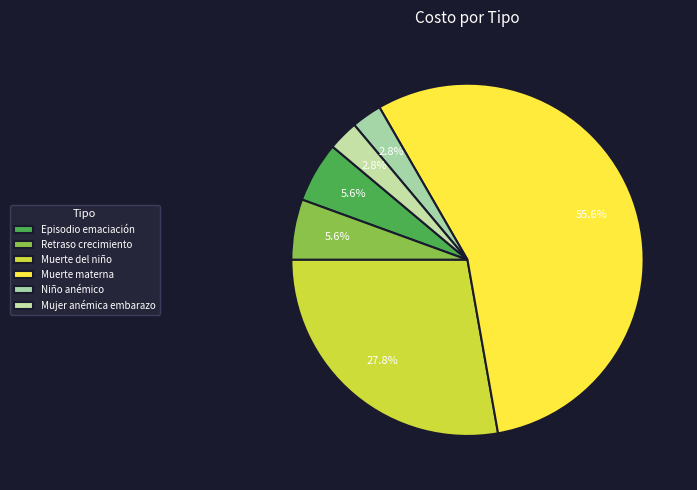

Count the number of slices in the pie.

6